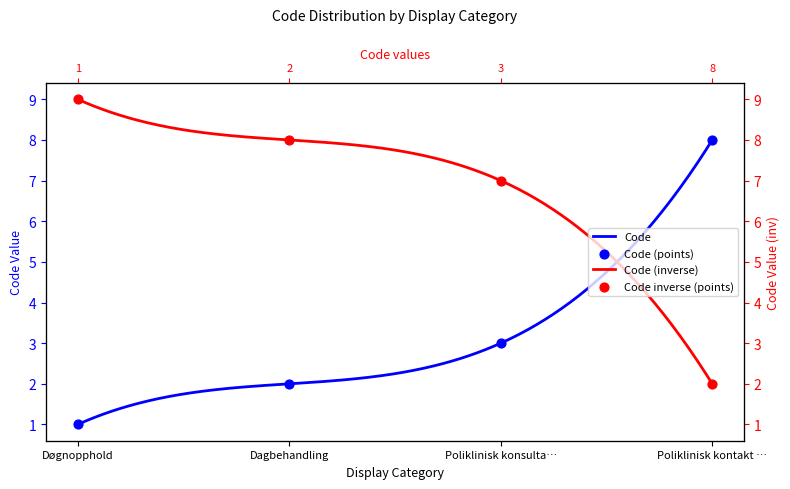

What is the ratio of the value at Døgnopphold to the value at Poliklinisk konsulta…?

0.3